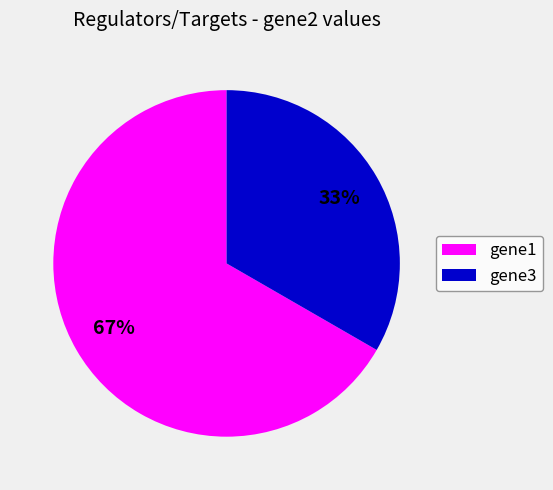

Is the sum of gene3 and gene1 greater than half?

Yes